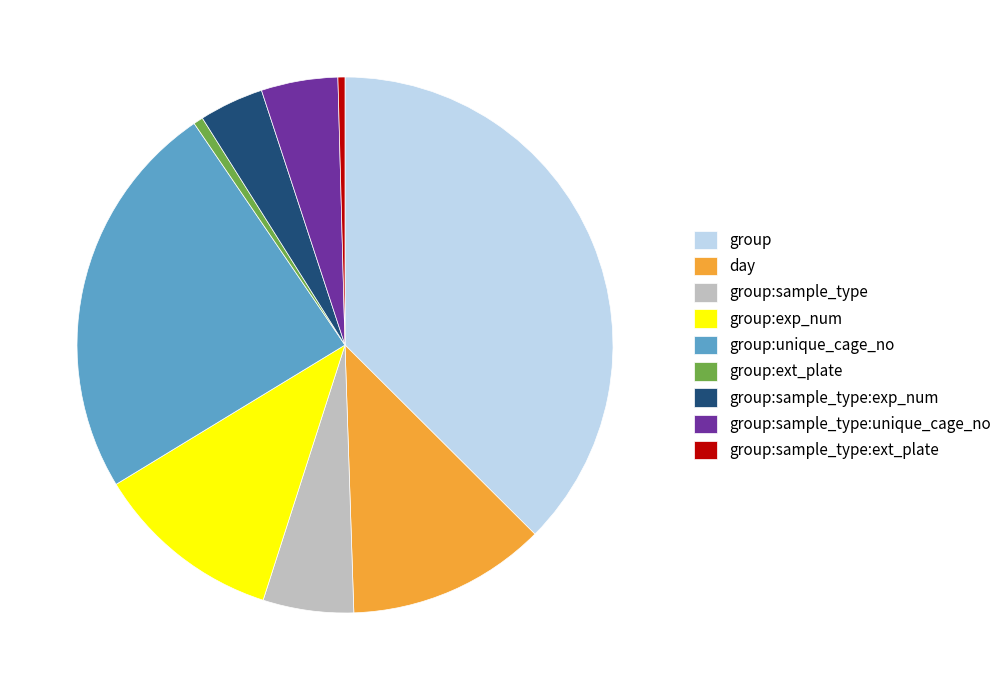

True or false: day accounts for 6% of the total.

False